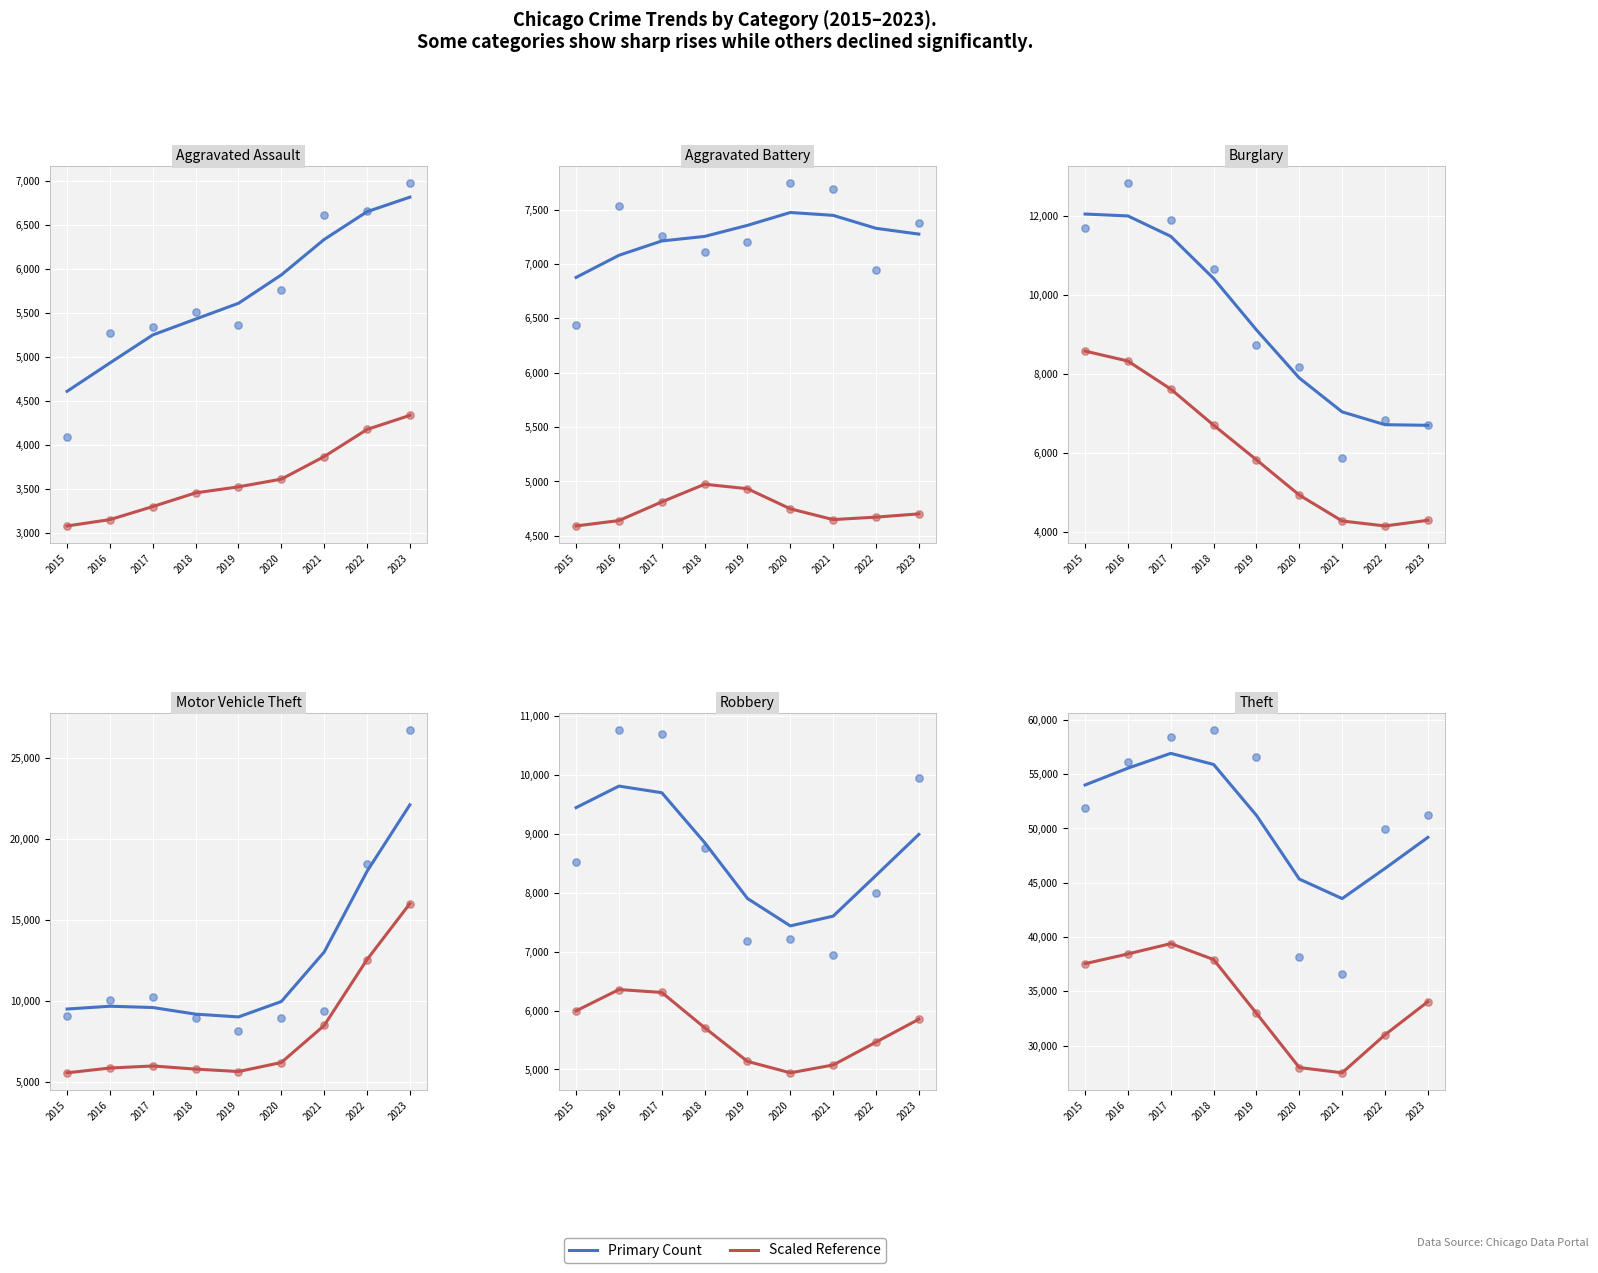

Which series contains the highest Y value?

Theft